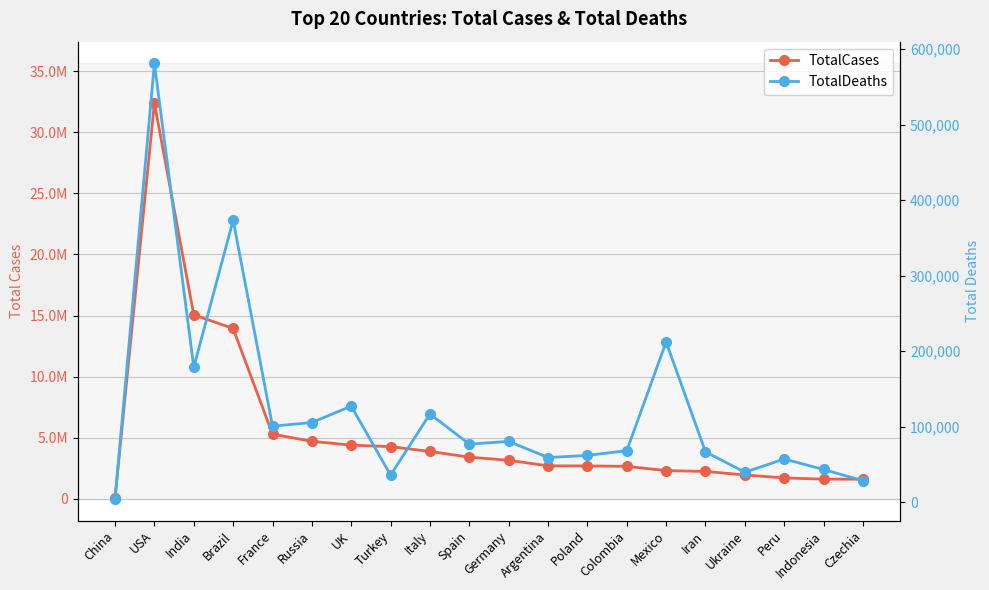

Reading left to right, transcribe all the data shown in this chart.

TotalCases: 90499	32404463	15057767	13943071	5289526	4702101	4387820	4268447	3870131	3407283	3151030	2694014	2688044	2652947	2304096	2237089	1946510	1704757	1604348	1601888
TotalDeaths: 4636	581061	178793	373442	100733	105582	127270	35926	116927	76981	80591	59228	62032	68328	212228	66732	39786	57230	43424	28502